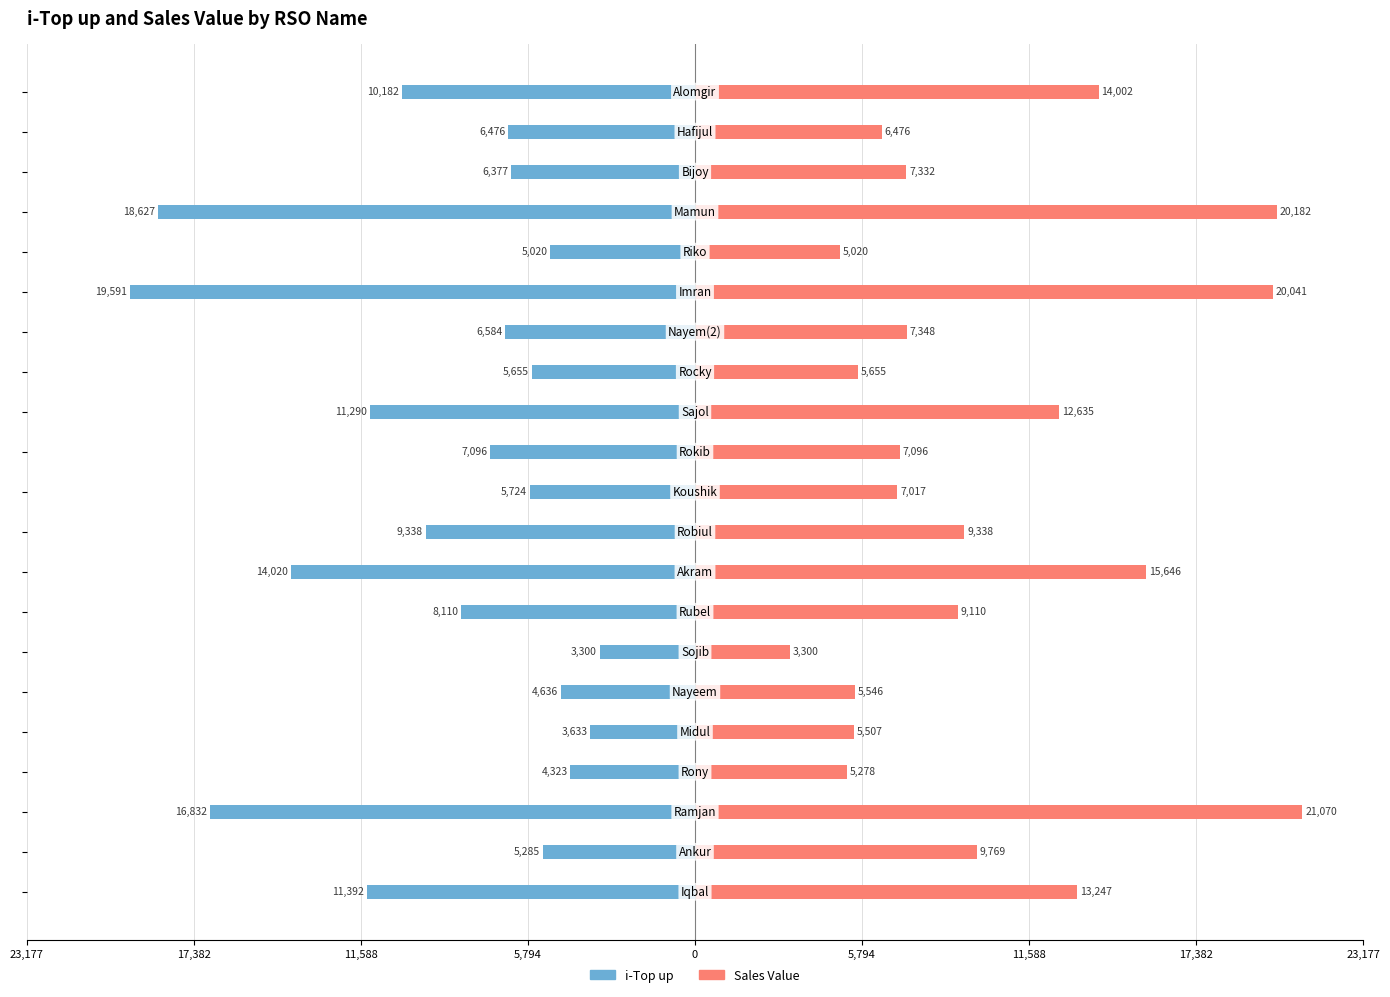

Rank the series by their maximum value, from lowest to highest.

i-Top up, Sales Value